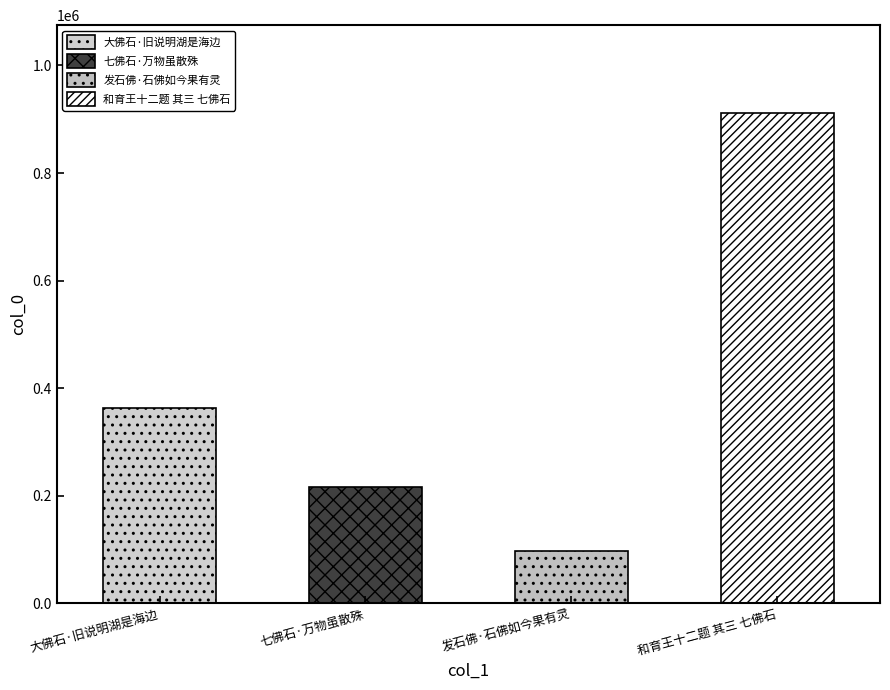

What is the maximum value shown in the chart?

911045